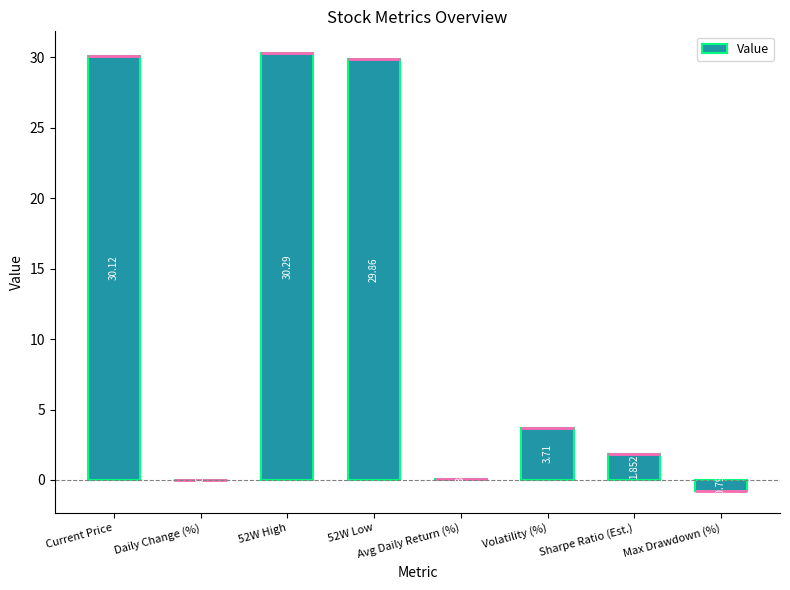

Which has a higher value, Sharpe Ratio (Est.) or Max Drawdown (%)?

Sharpe Ratio (Est.)